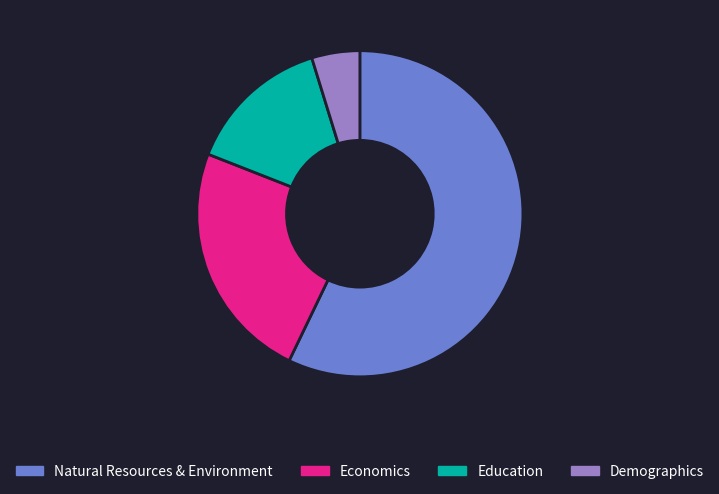

Which has a higher value, Natural Resources & Environment or Economics?

Natural Resources & Environment